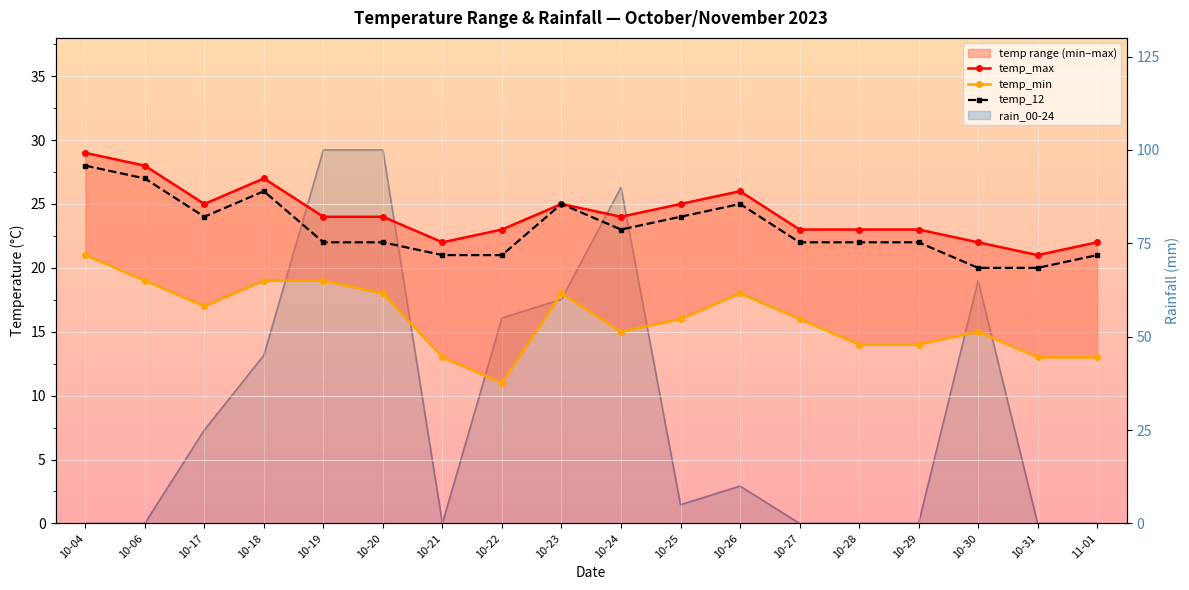

In temp_min, how many points are lower than both neighbors (excluding endpoints)?

3